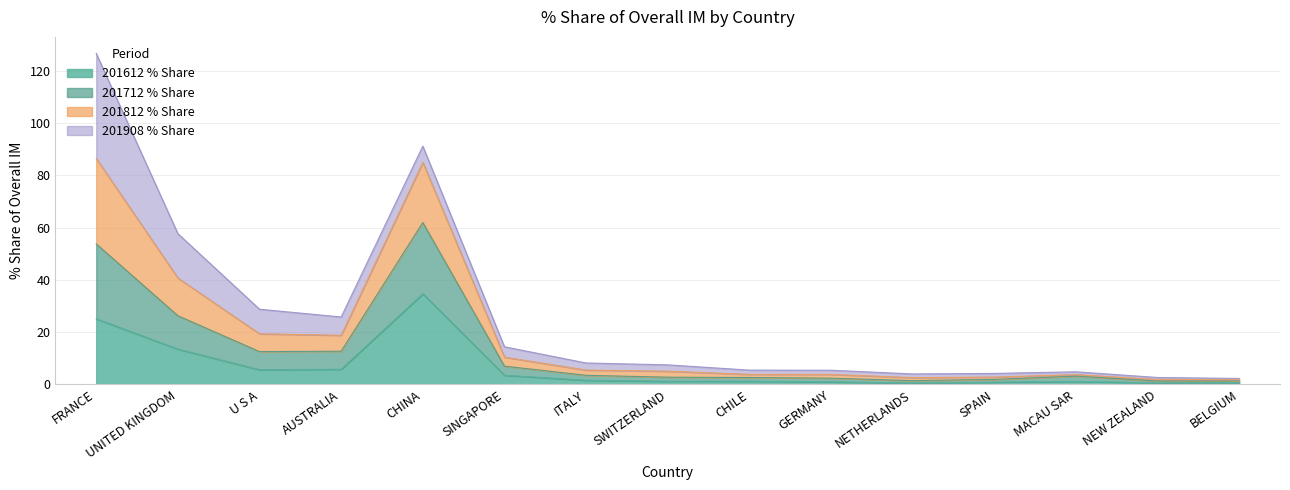

What are all the series names shown in the legend?

201612 % Share, 201712 % Share, 201812 % Share, 201908 % Share